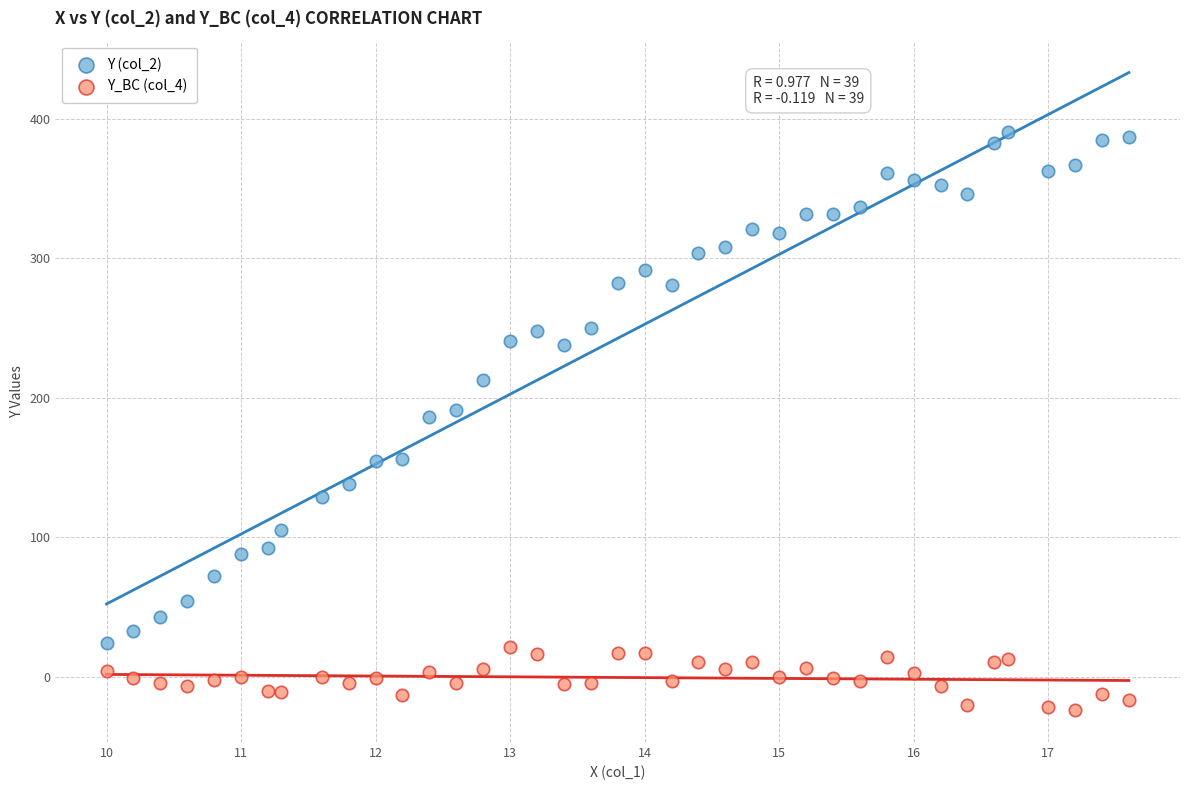

Which series has the widest spread of Y values?

Y (col_2)